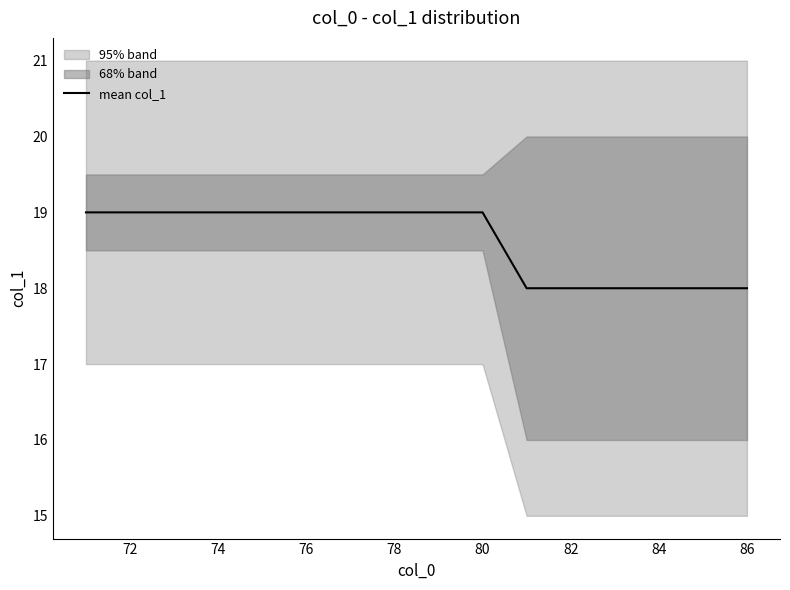

What is the sum of all values?

279